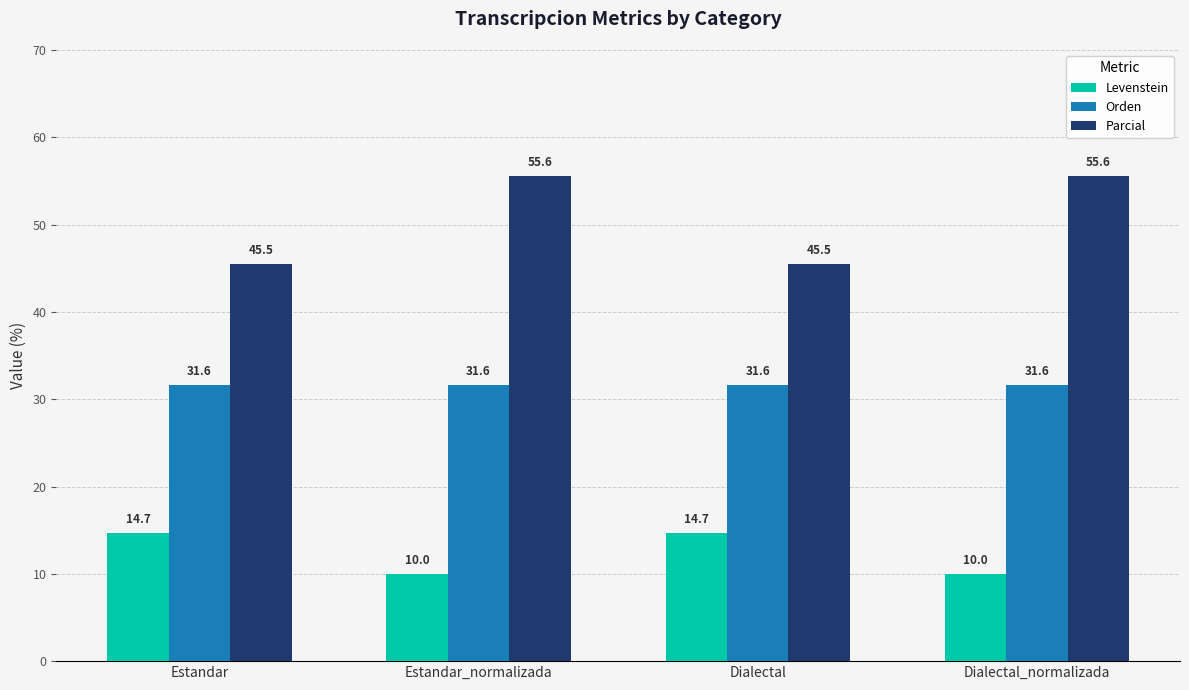

Reading left to right, extract all data points from this chart.

Levenstein: Estandar=14.7	Estandar_normalizada=10.0	Dialectal=14.7	Dialectal_normalizada=10.0
Orden: Estandar=31.6	Estandar_normalizada=31.6	Dialectal=31.6	Dialectal_normalizada=31.6
Parcial: Estandar=45.5	Estandar_normalizada=55.6	Dialectal=45.5	Dialectal_normalizada=55.6